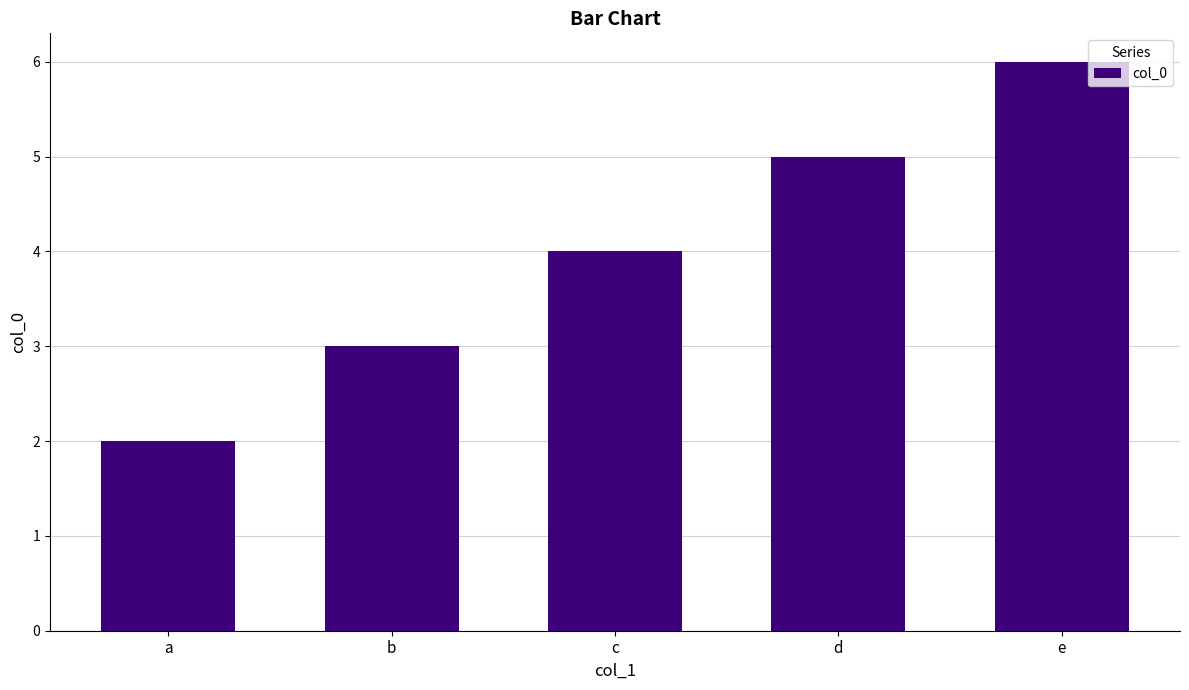

How many series are shown in this chart?

1